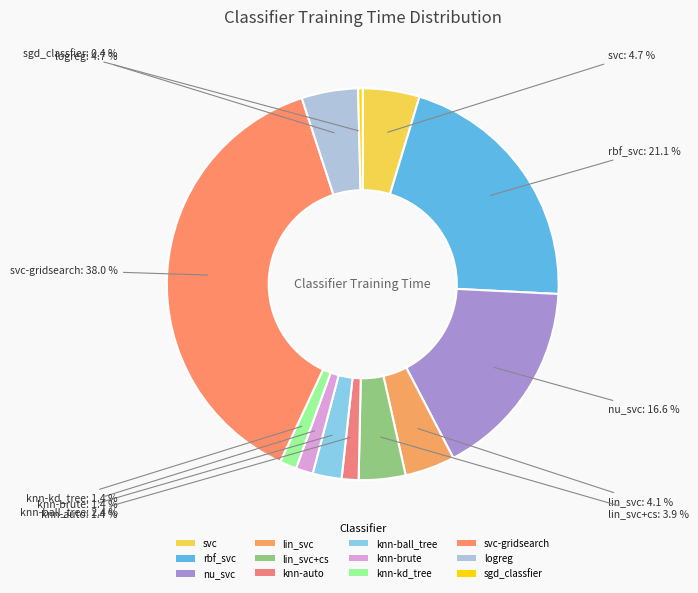

How many segments does this pie chart have?

12